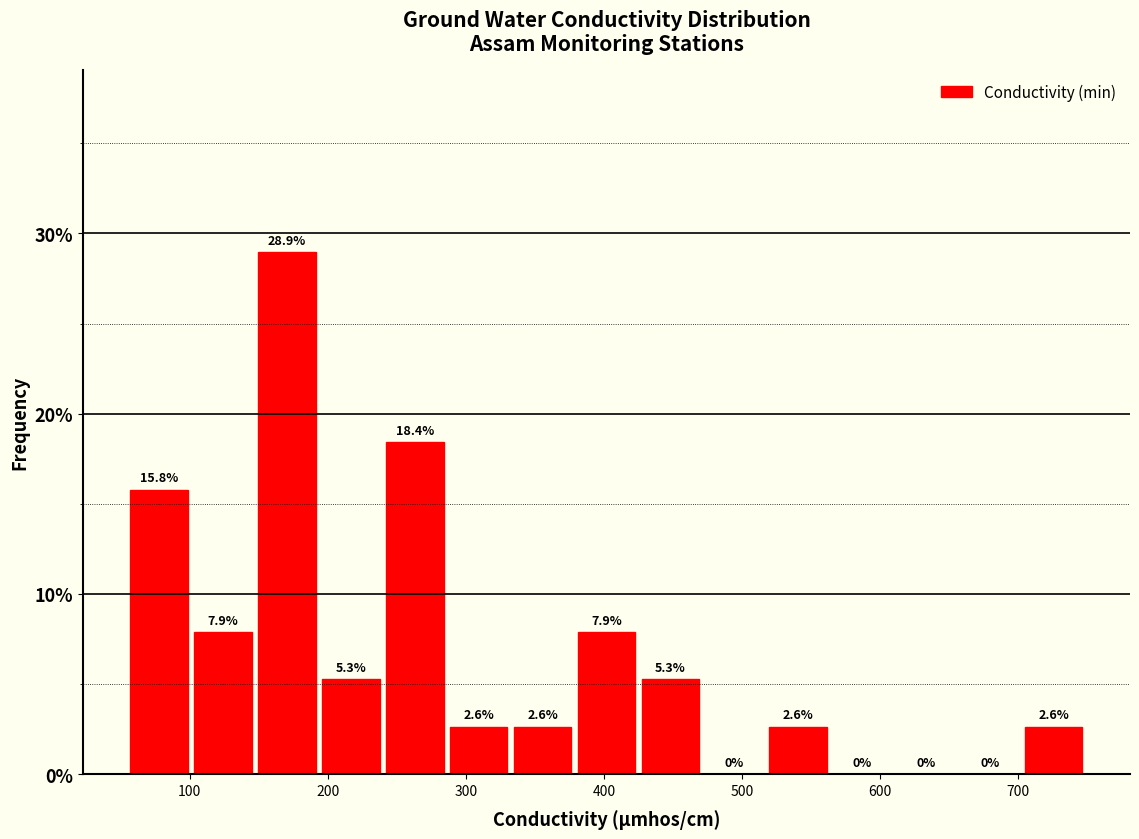

Reading left to right, list every bar in this chart as the range it spans on the x-axis followed by its height. The bar edges are not printed on the chart, so give them approximately, as read against the axis.

60 to 100: 15.8
100 to 150: 7.9
150 to 200: 28.9
200 to 240: 5.3
240 to 290: 18.4
290 to 330: 2.6
330 to 380: 2.6
380 to 430: 7.9
430 to 470: 5.3
470 to 520: 0.0
520 to 570: 2.6
570 to 610: 0.0
610 to 660: 0.0
660 to 700: 0.0
700 to 750: 2.6